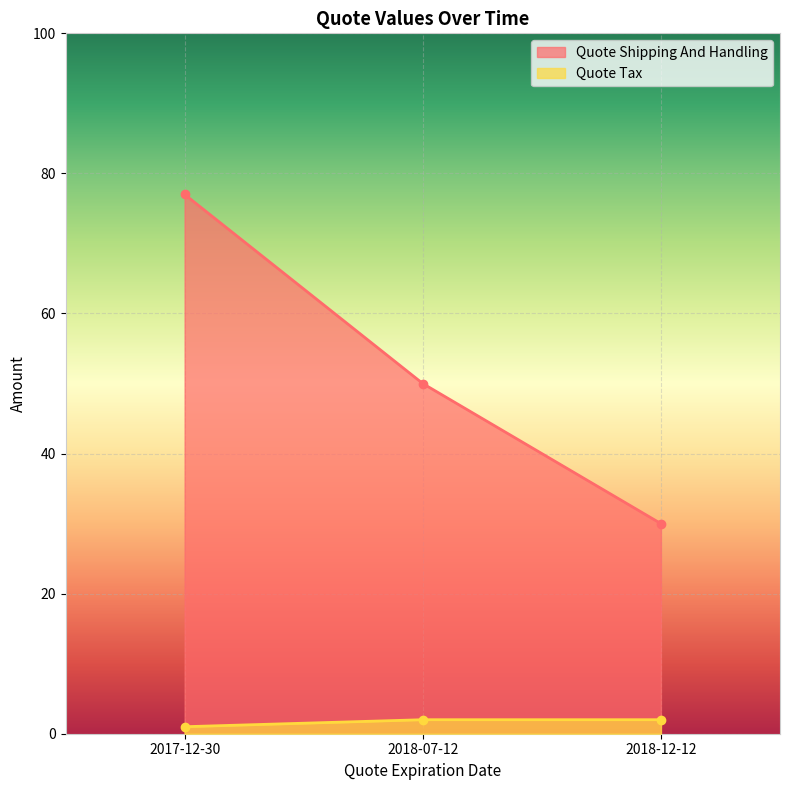

Reading left to right, transcribe all the data shown in this chart.

Quote Shipping And Handling: 2017-12-30=77	2018-07-12=50	2018-12-12=30
Quote Tax: 2017-12-30=1	2018-07-12=2	2018-12-12=2